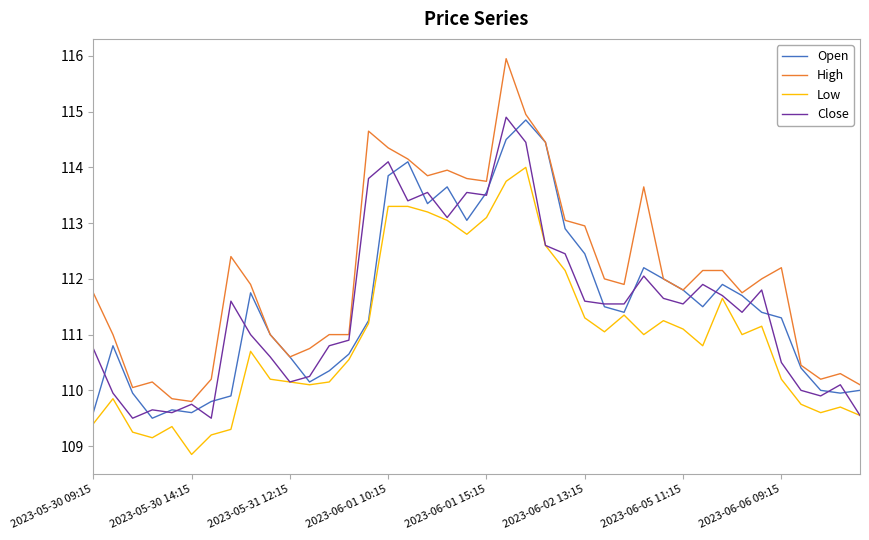

What is the lowest value of the High series?

109.8